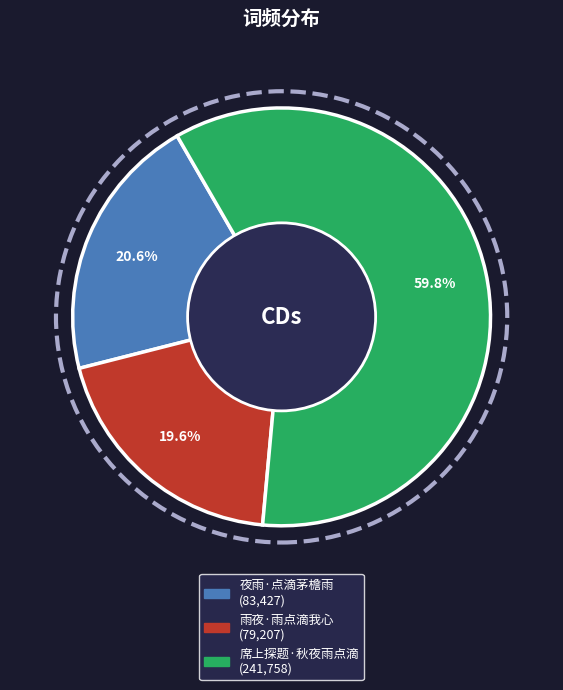

Between 雨夜·雨点滴我心 and 席上探题·秋夜雨点滴, which is larger?

席上探题·秋夜雨点滴